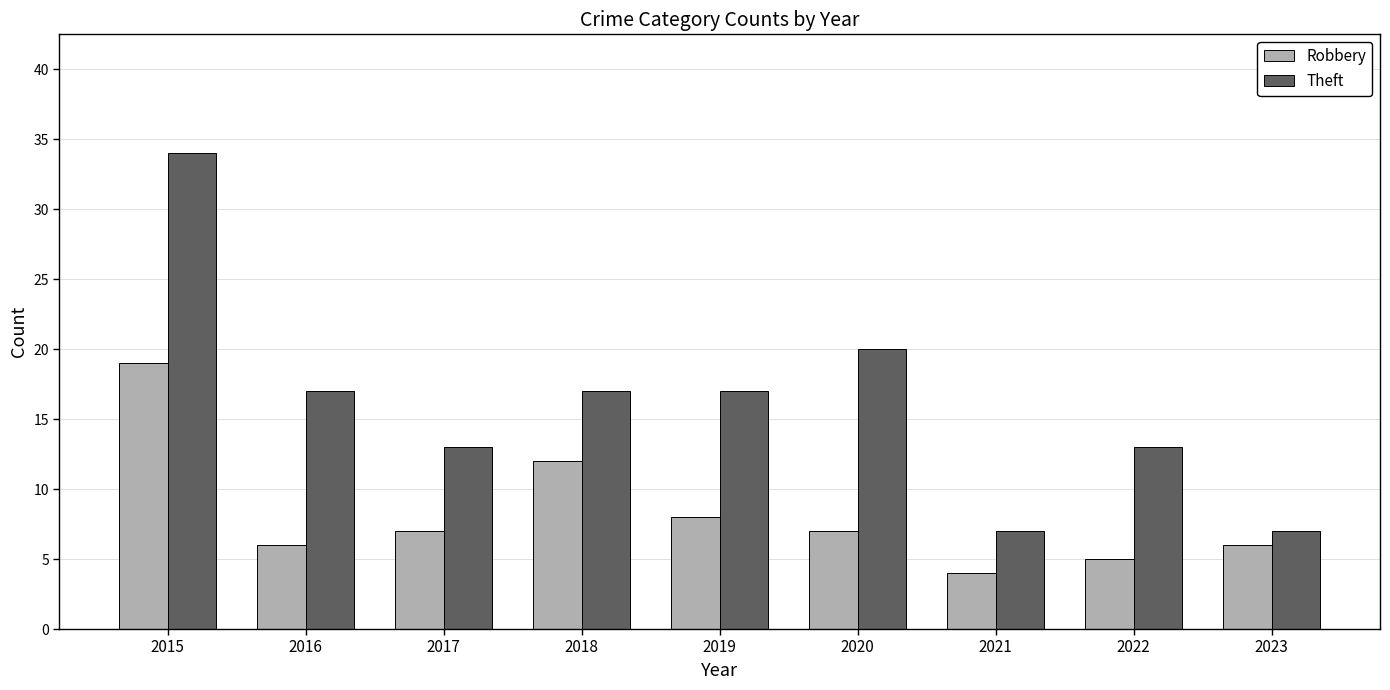

At 2017, list the series in order from smallest to largest.

Robbery, Theft